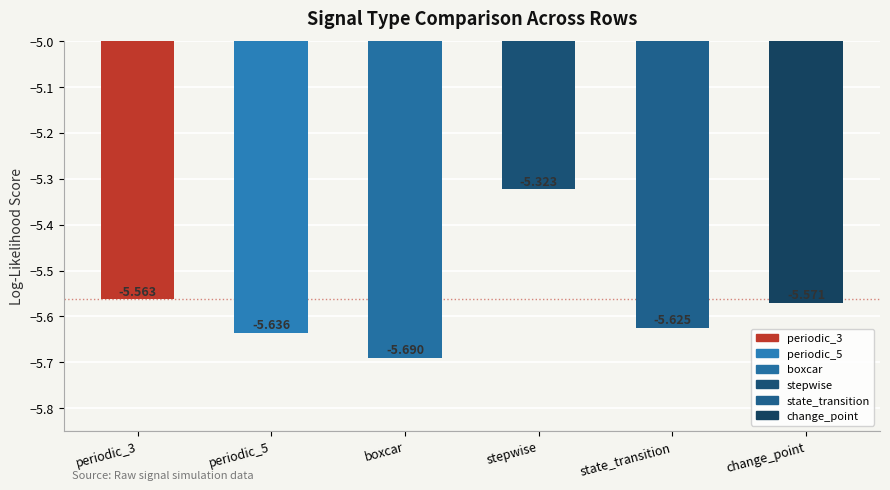

How many bars are there in total?

6